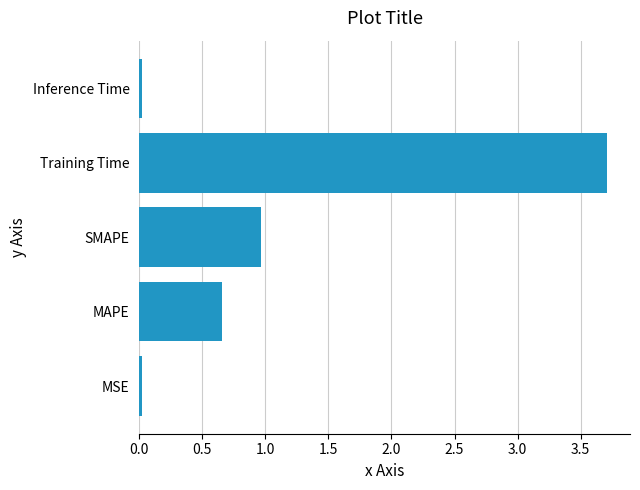

The chart shows a value of 1.3 at SMAPE. True or false?

False